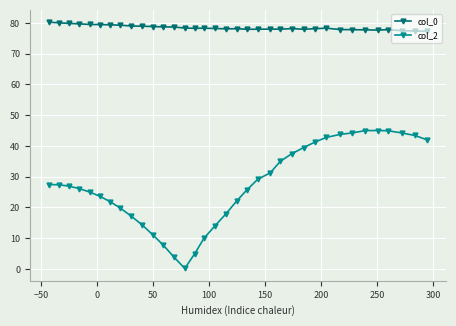

Does the chart display data point markers on the line(s)?

Yes